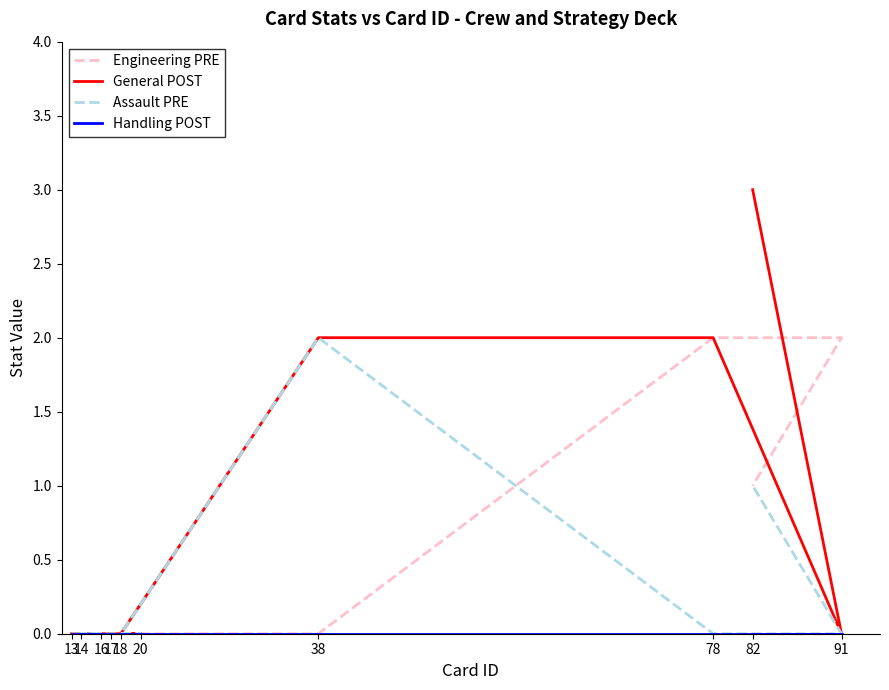

Is the value of Handling POST at 18 greater than the value of Assault PRE at 20?

No